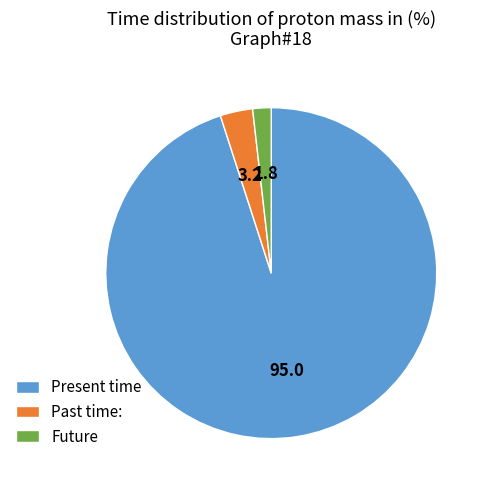

Which category has the biggest portion of the pie?

Present time